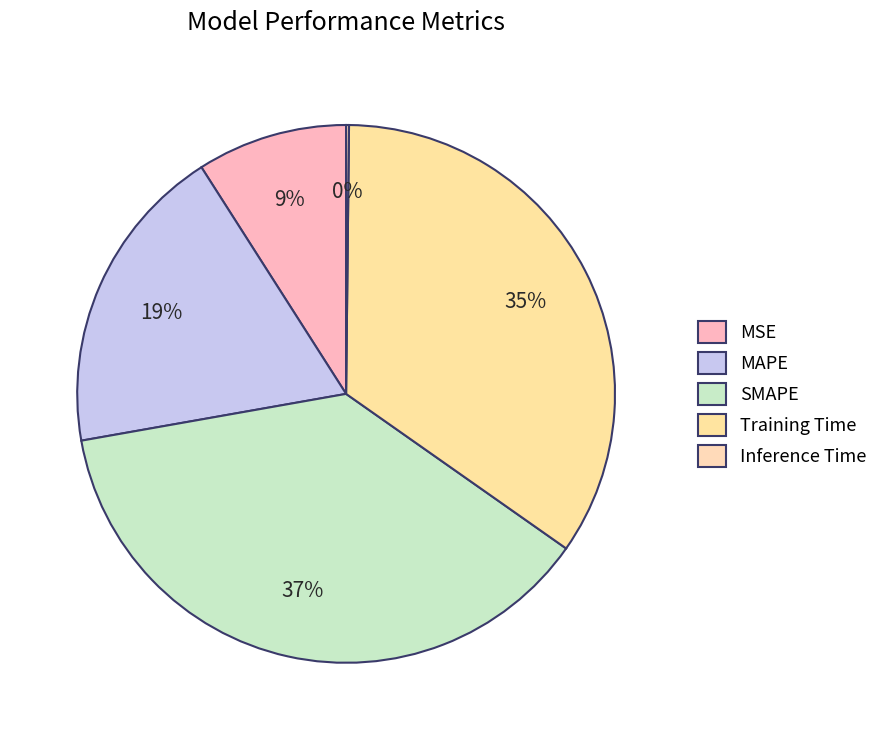

To the nearest percent, what is the difference between the largest and smallest slice percentages?

37%